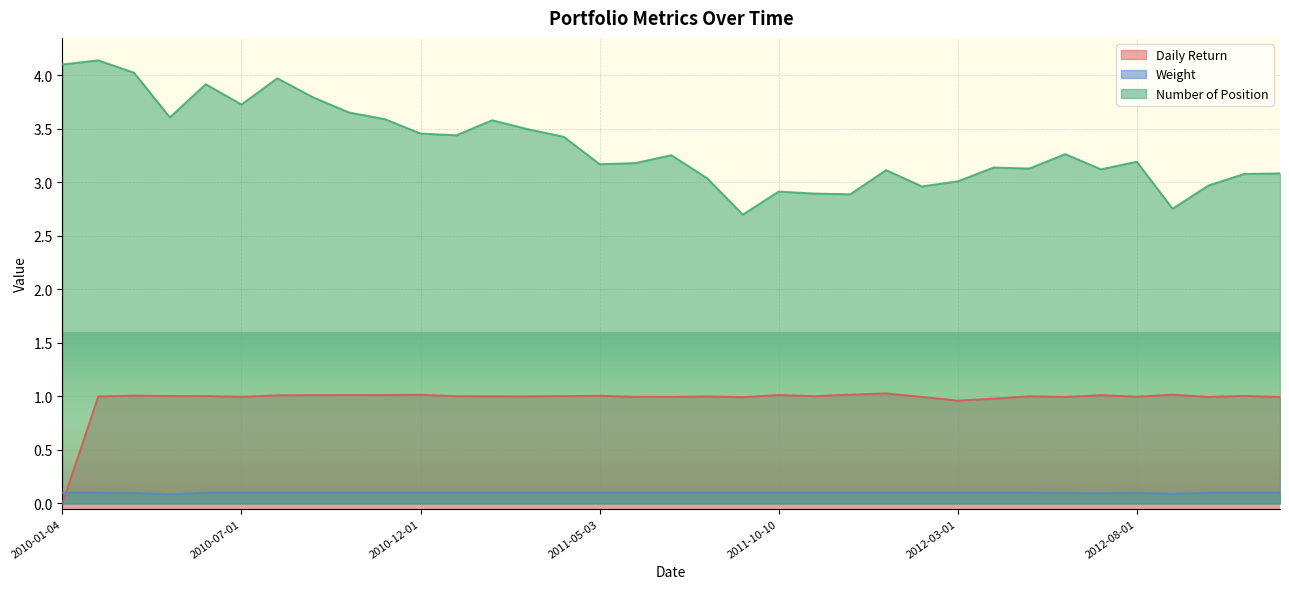

What position from the right is 2010-12-01?

25